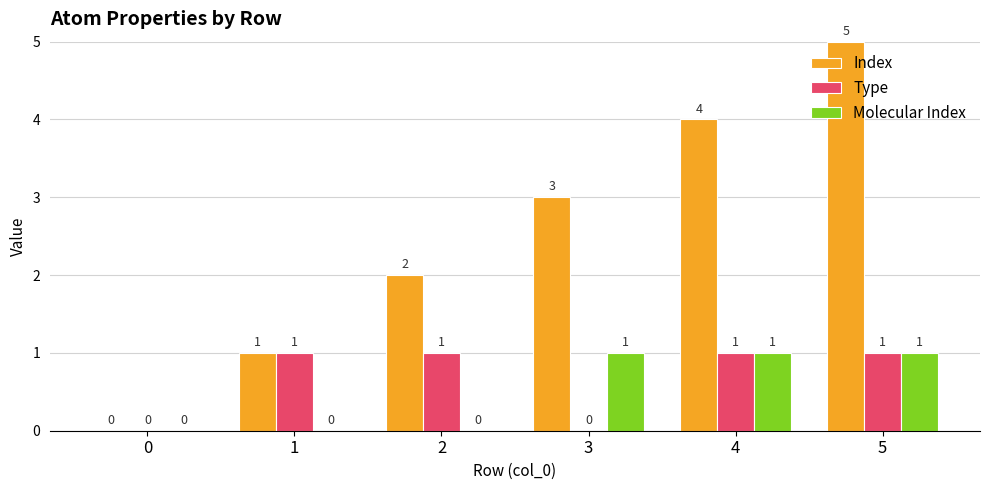

Is the value of Index at 4 greater than the value of Molecular Index at 5?

Yes